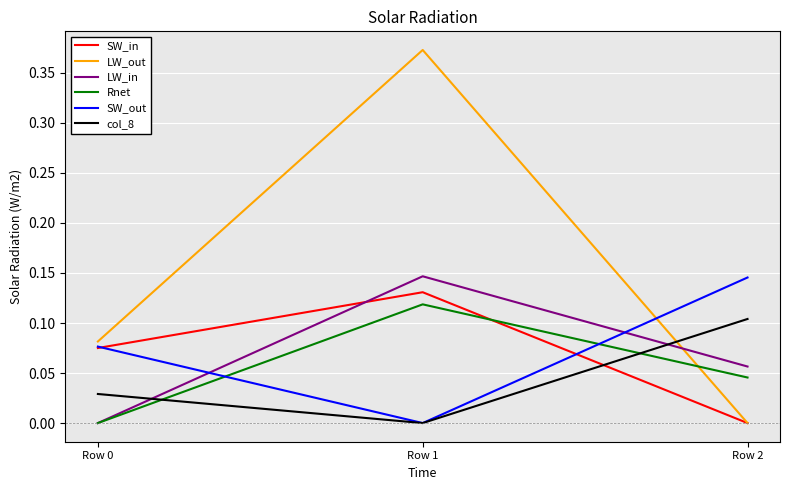

Which category has the lowest value in the SW_in series?

Row 2